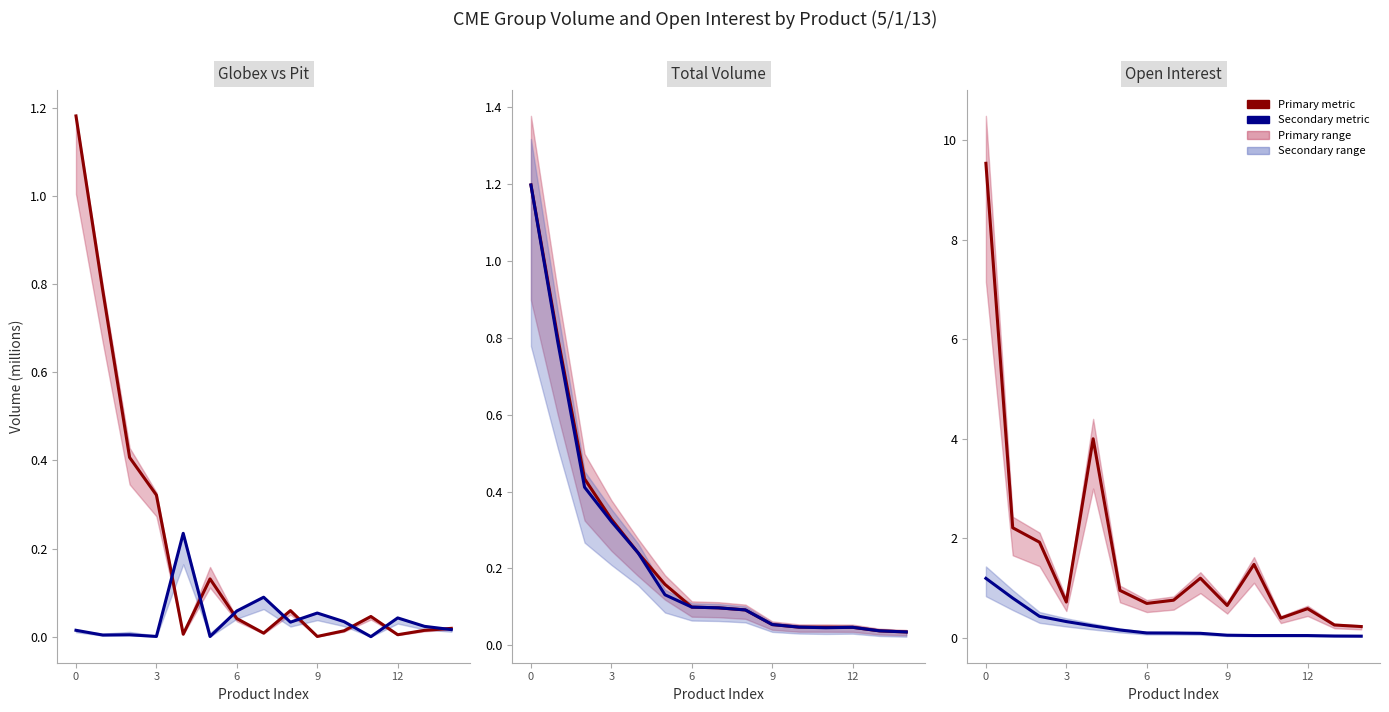

Between 3 and 9, which series saw the biggest shift?

Series 2 (secondary)